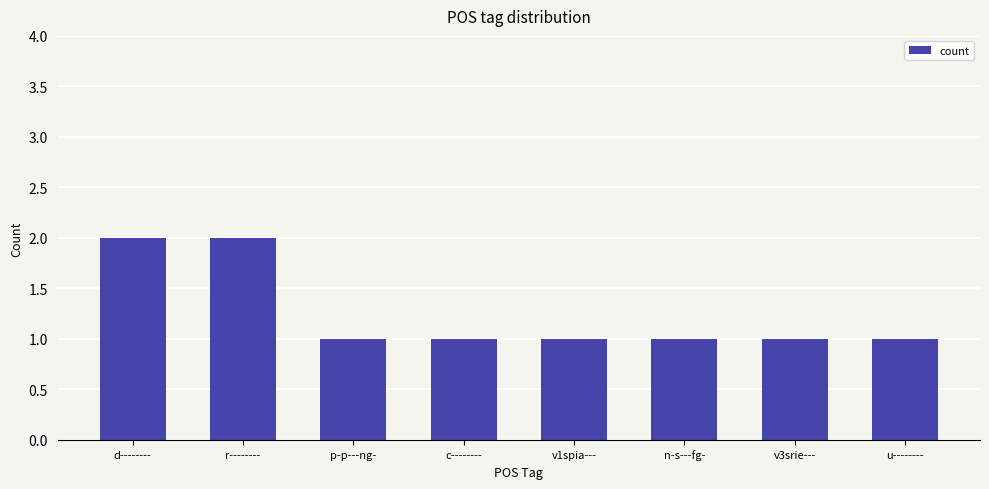

What is the value of the 4th bar from the left?

1